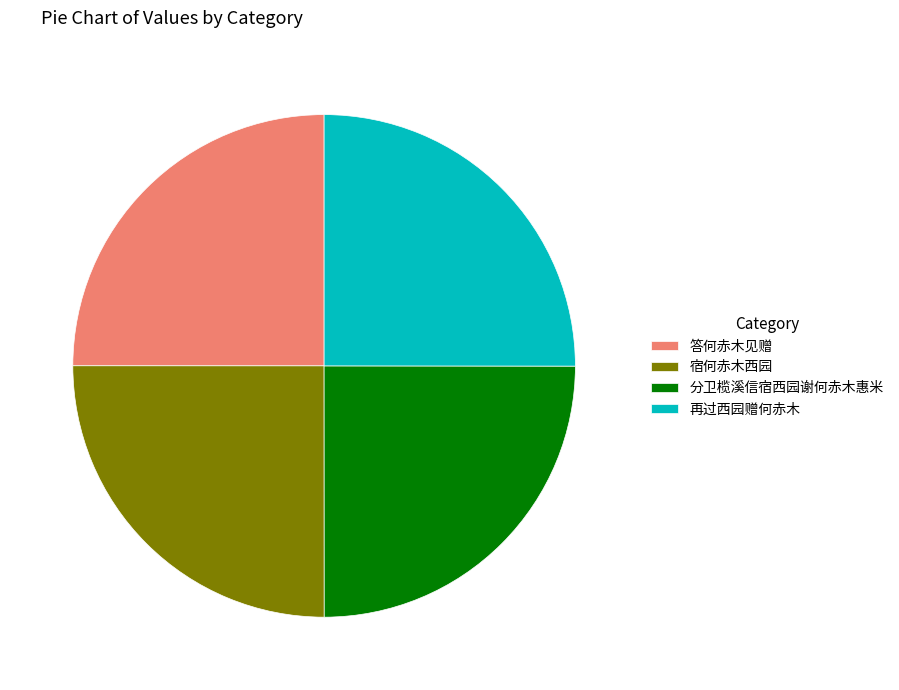

True or false: 分卫榄溪信宿西园谢何赤木惠米 accounts for 11% of the total.

False